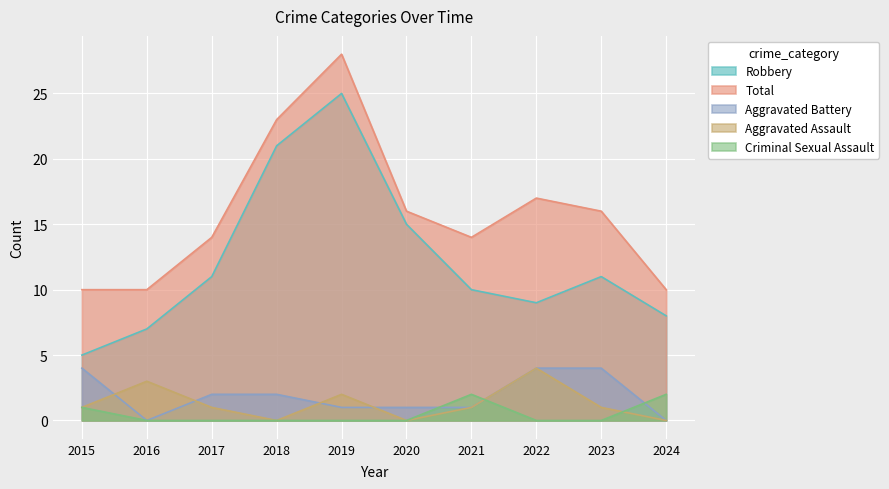

What is the value of the Total point at the 1st from the left?

10